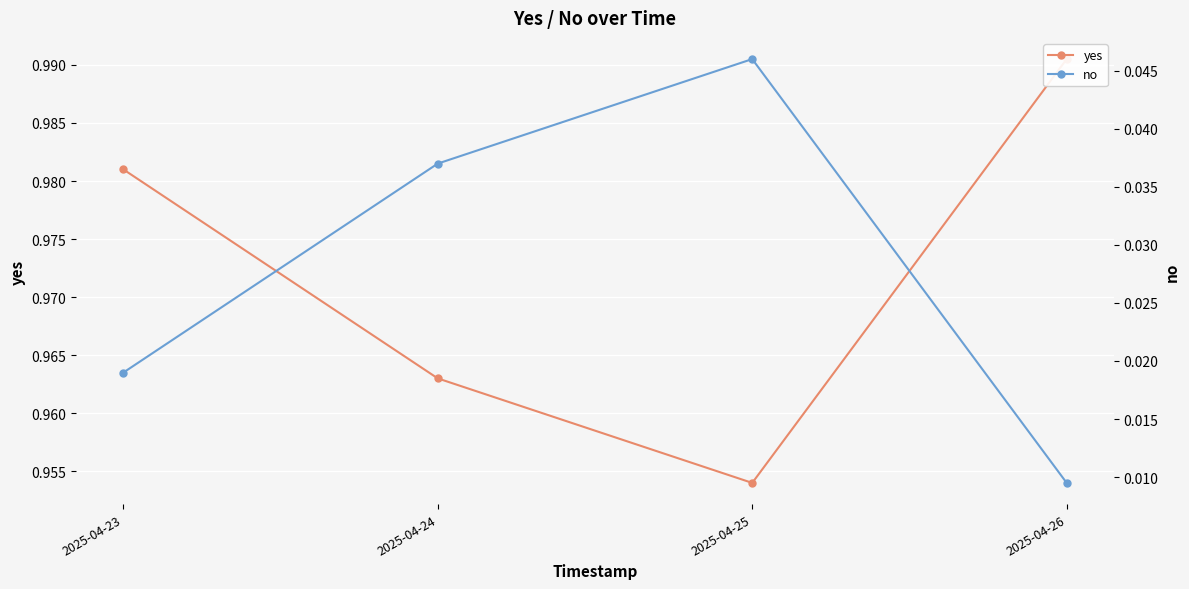

What is the value of the yes point at the 1st from the left?

1.0